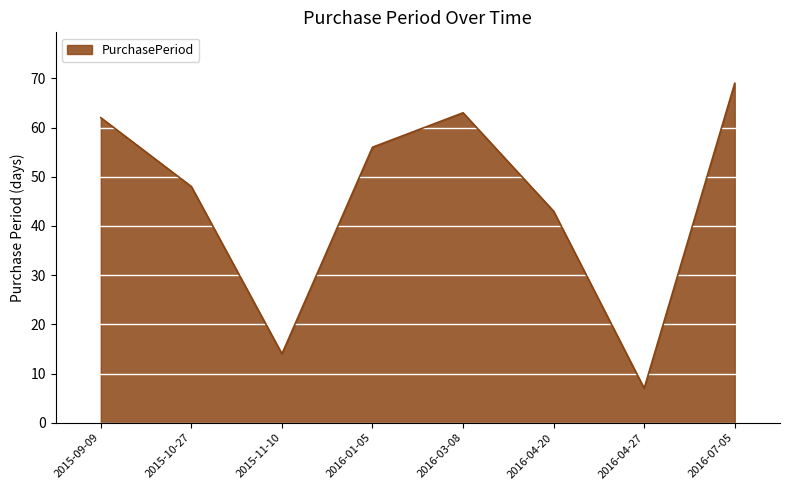

True or false: the data shows 69 at 2016-07-05.

True